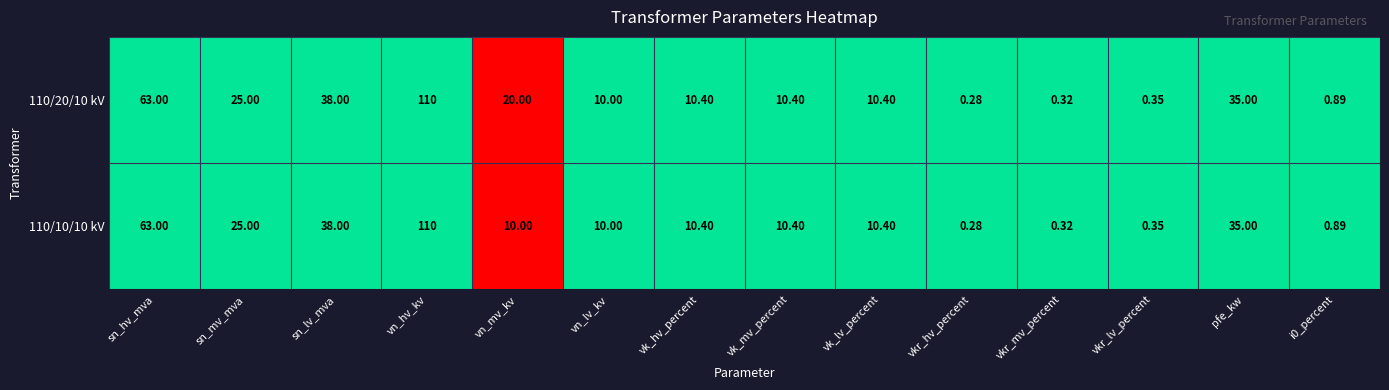

At which label does 110/10/10 kV reach its minimum?

vkr_hv_percent